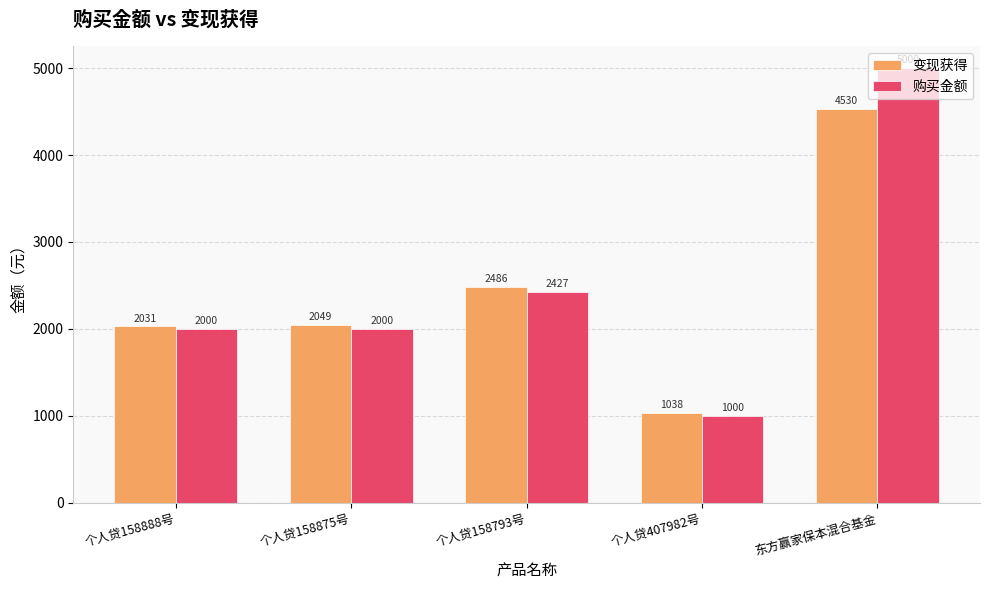

The value of 购买金额 at 个人贷407982号 is 503.4. True or false?

False